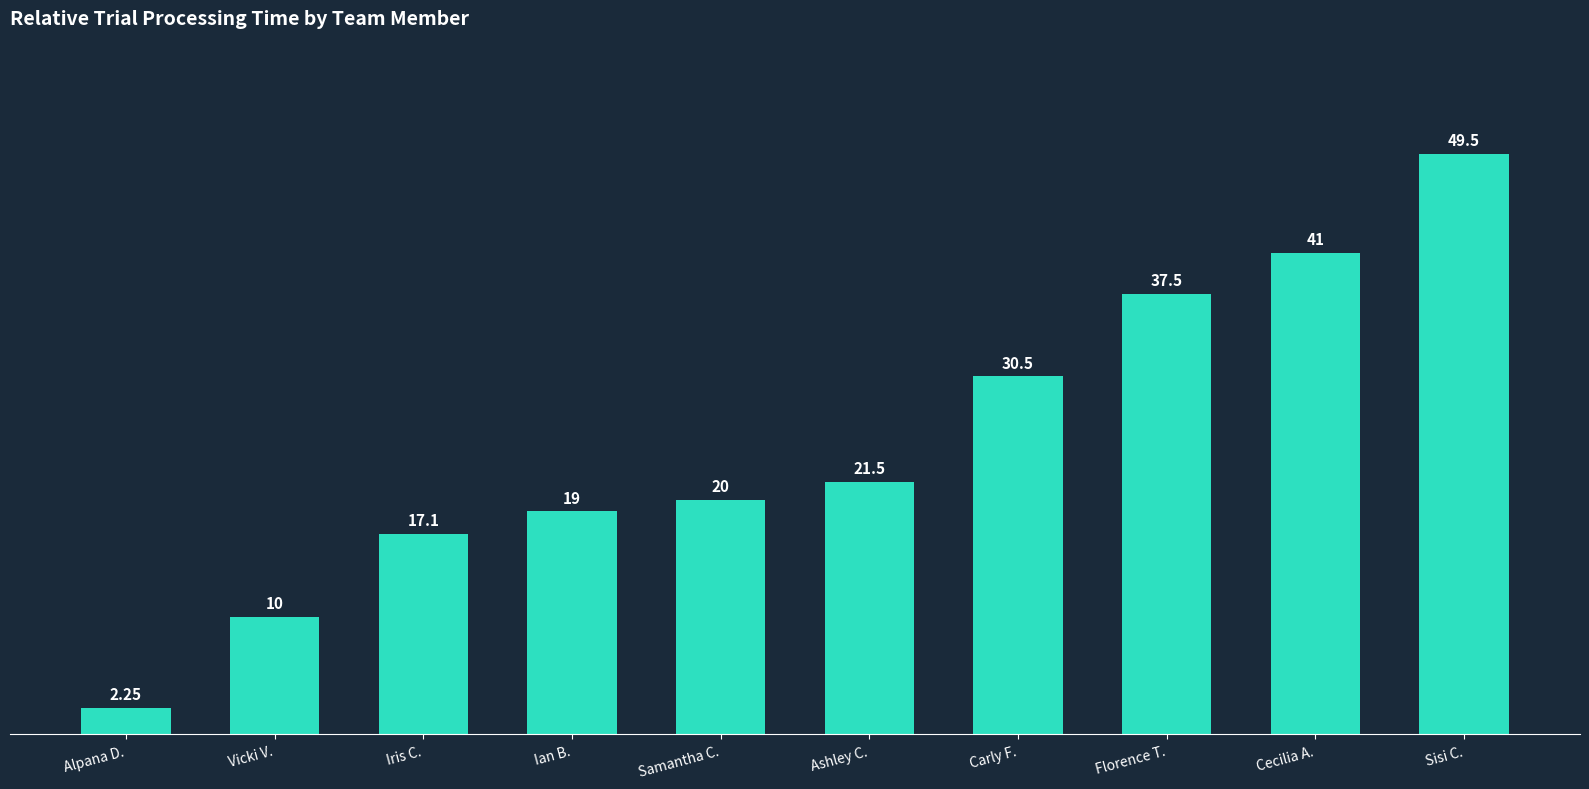

Which category has the highest value across all series?

Sisi C.